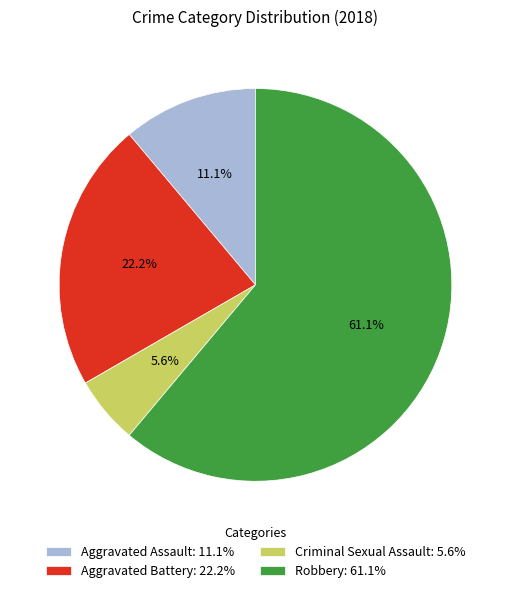

How many segments does this pie chart have?

4